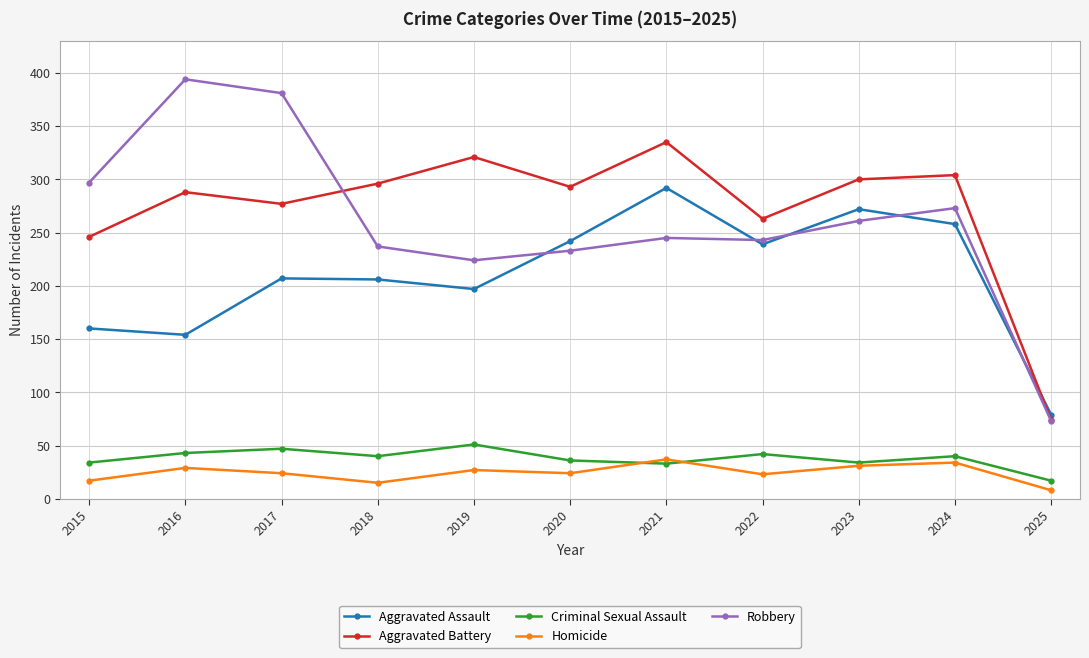

Rank the series at 2015 from lowest to highest value.

Homicide, Criminal Sexual Assault, Aggravated Assault, Aggravated Battery, Robbery